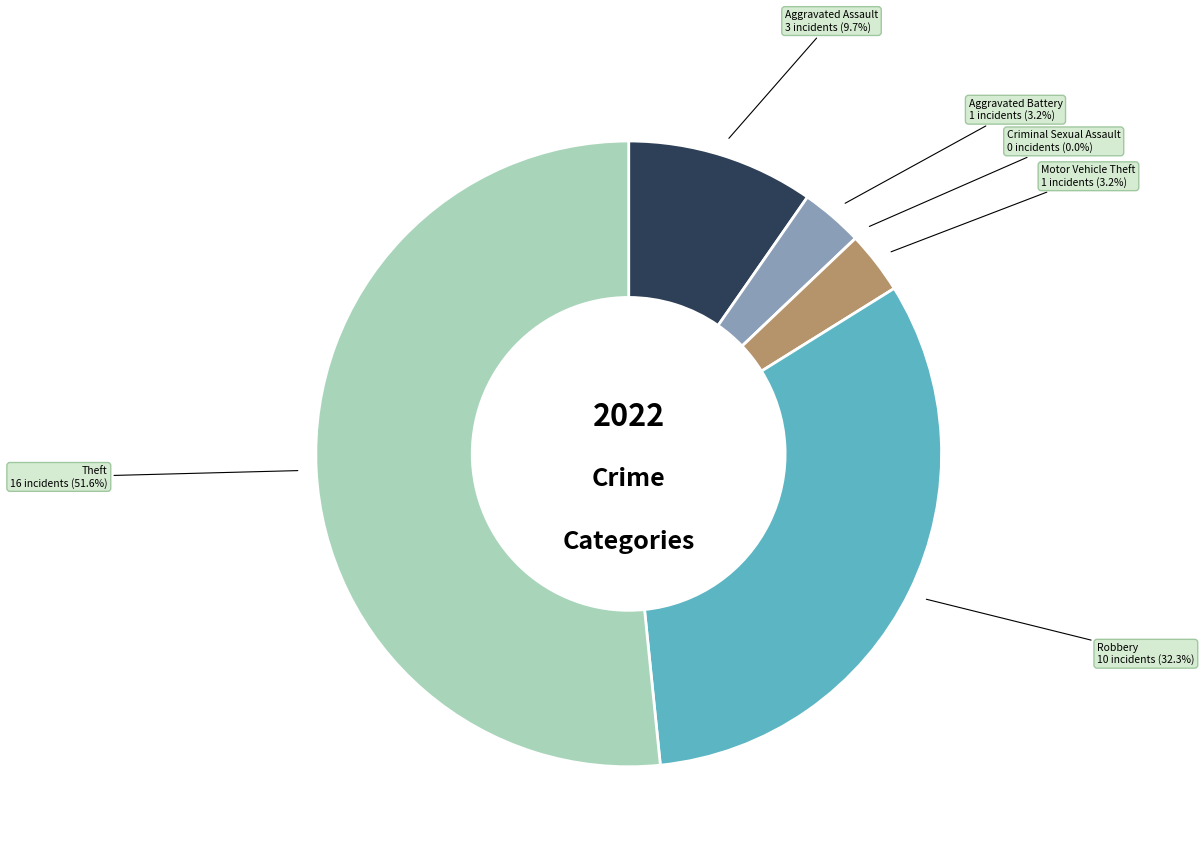

What percentage is NOT represented by Motor Vehicle Theft?

96.8%